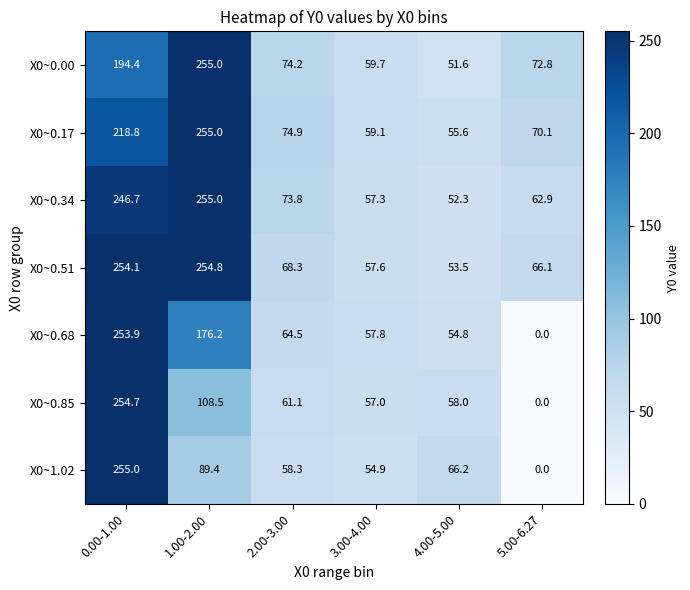

True or false: X0~0.85 has a value of 254.7 at 0.00-1.00.

True